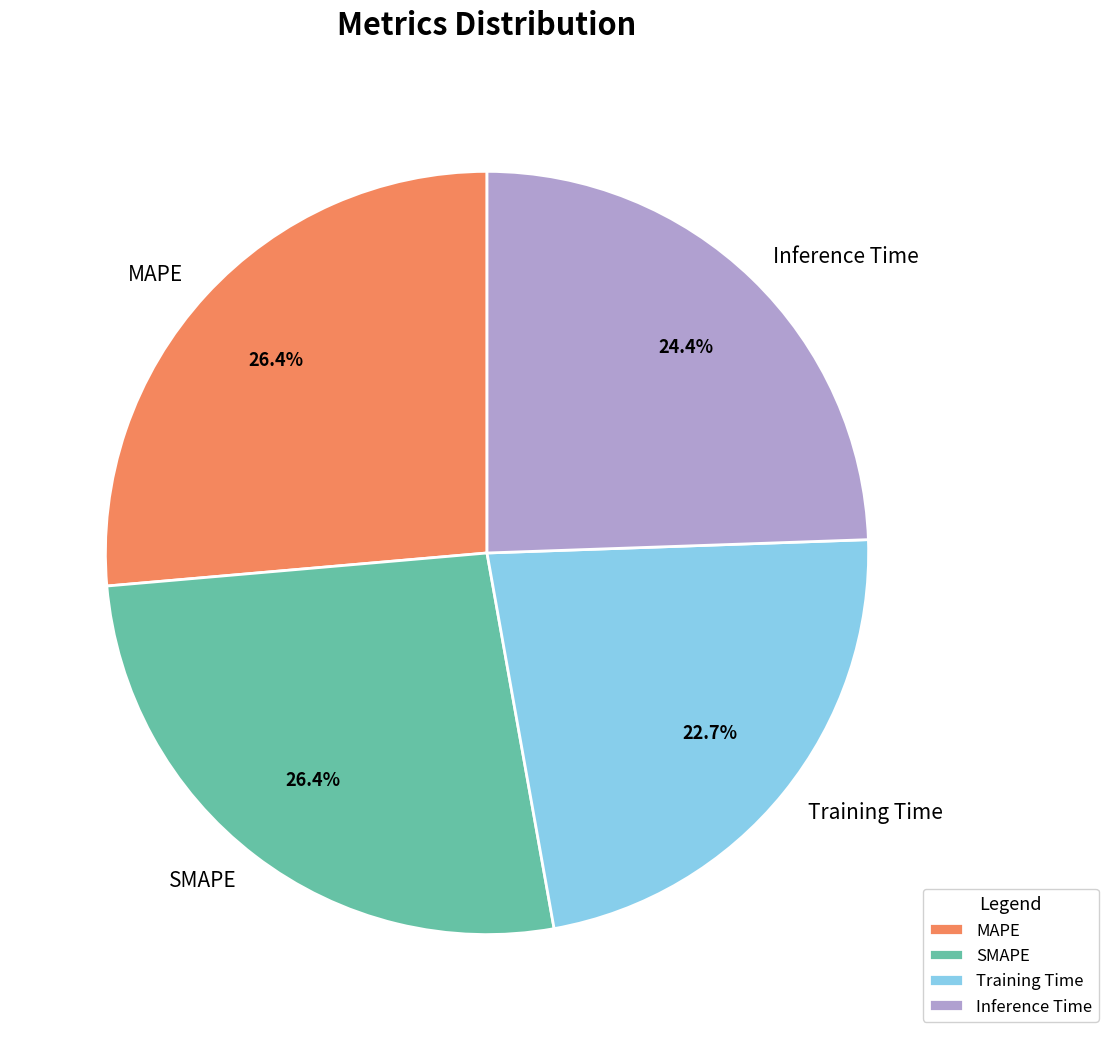

The SMAPE slice represents 40% of the pie. True or false?

False